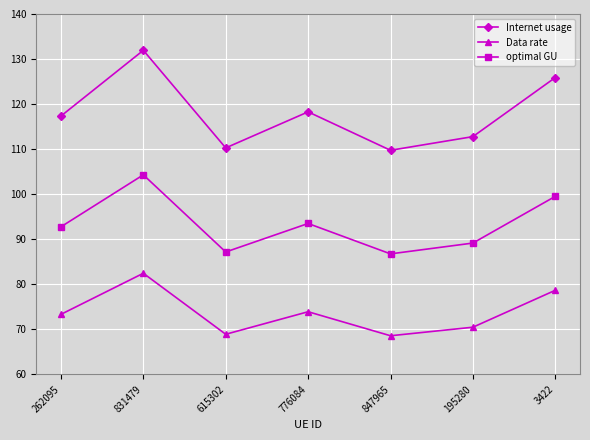

At 3422, list the series in order from smallest to largest.

Data rate, optimal GU, Internet usage